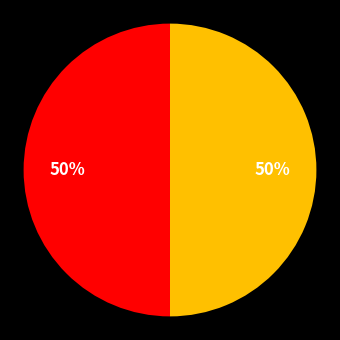

To the nearest percent, what is the average slice percentage?

50%